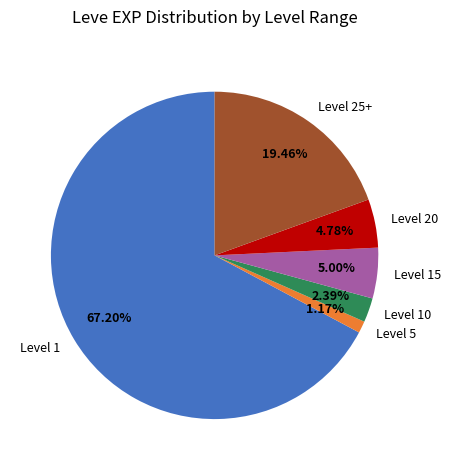

Approximately how many times larger is the value at Level 5 compared to Level 10?

0.5